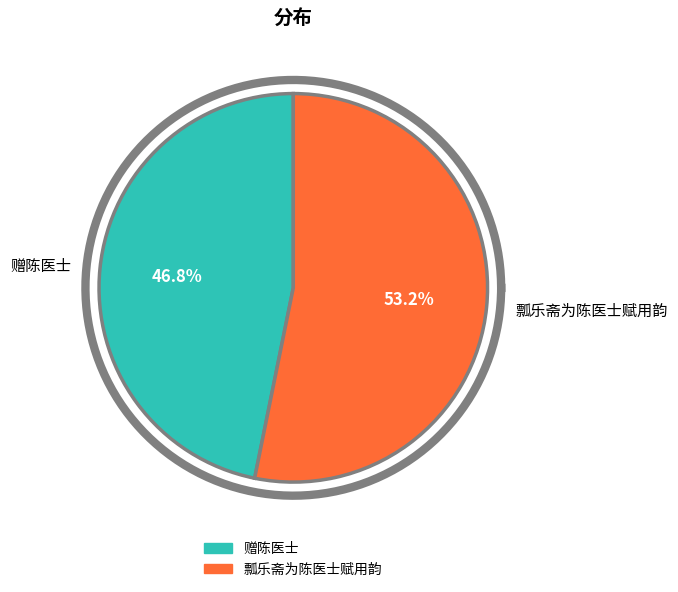

What is the largest slice in the pie chart?

瓢乐斋为陈医士赋用韵